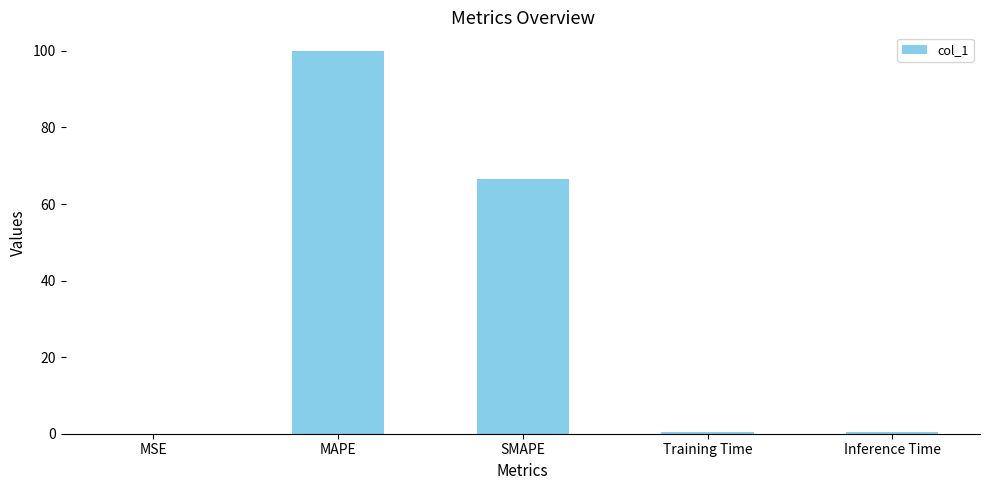

What is the approximate value at Training Time?

0.4